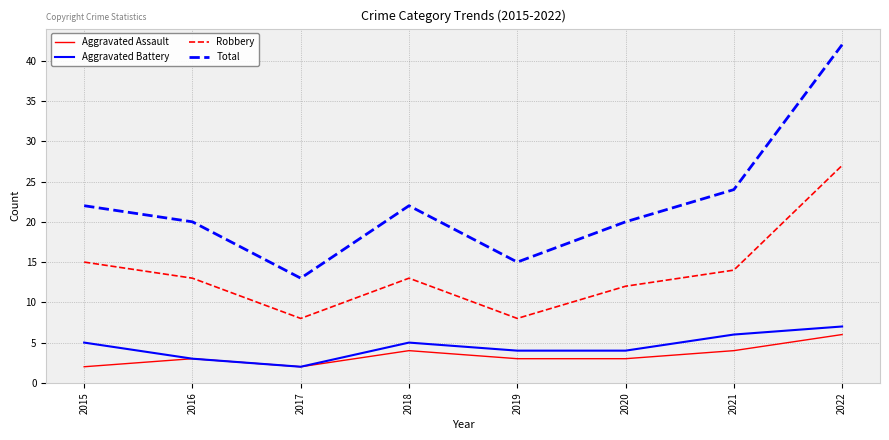

Reading right to left, what are all the values shown in this chart?

Aggravated Assault: 6	4	3	3	4	2	3	2
Aggravated Battery: 7	6	4	4	5	2	3	5
Robbery: 27	14	12	8	13	8	13	15
Total: 42	24	20	15	22	13	20	22